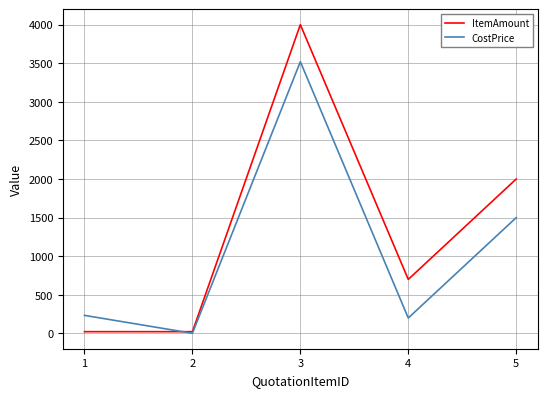

Where is ItemAmount nearest to the value 2011?

5